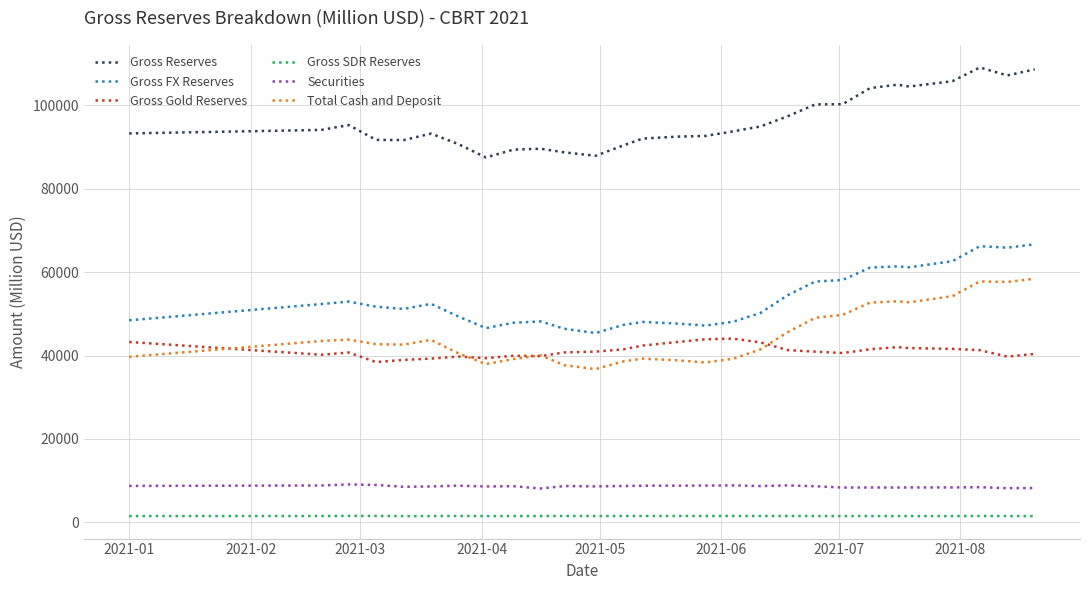

True or false: Total Cash and Deposit has more than 2 interior local peaks.

True